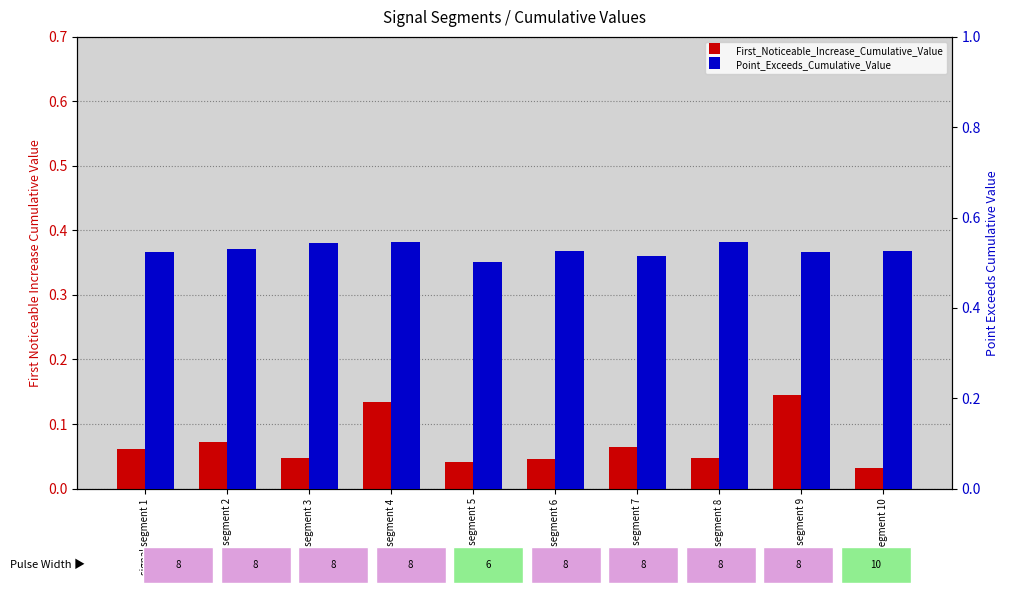

What is the sum of the First_Noticeable_Increase_Cumulative_Value values at signal segment 6 and signal segment 9?

0.2